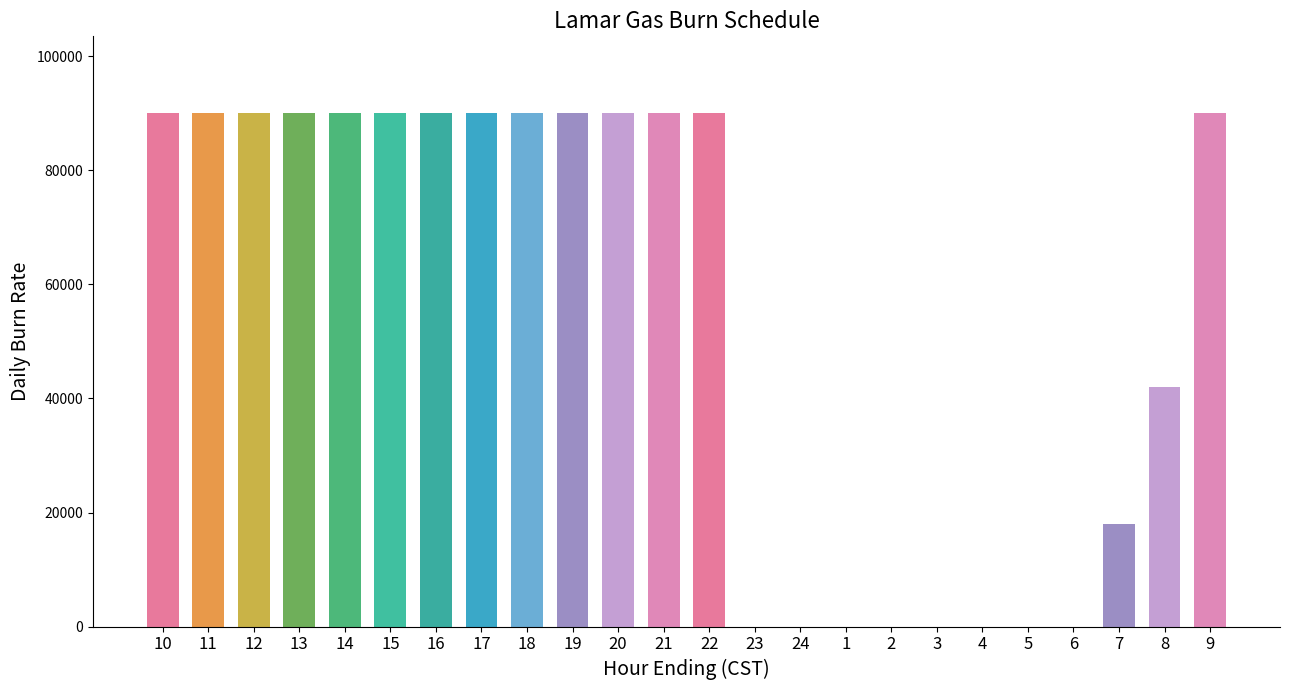

What is the greatest value displayed?

90000